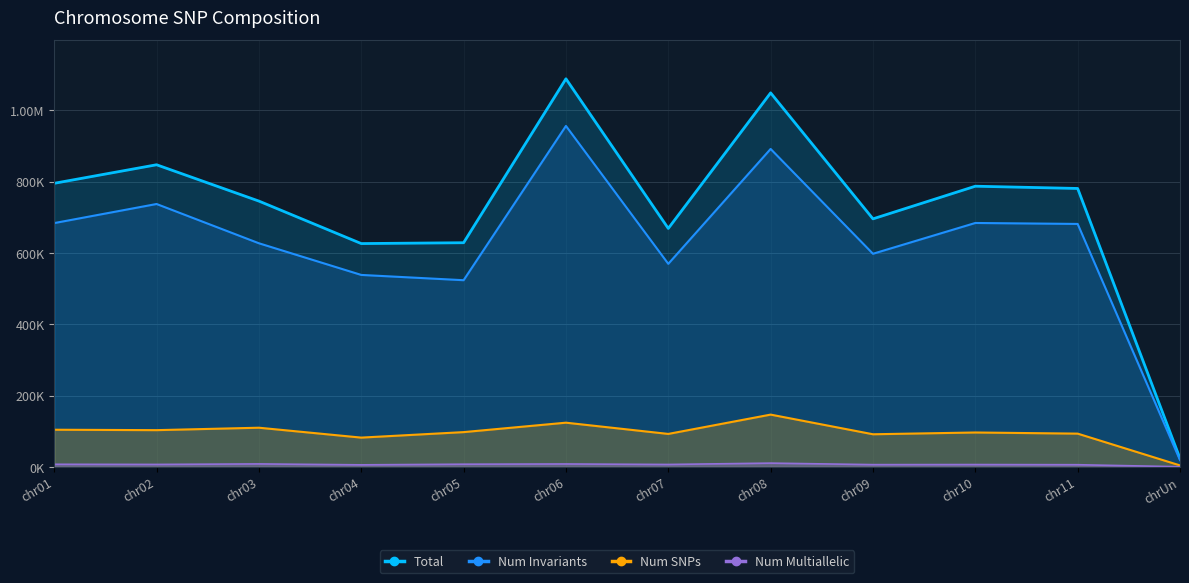

What is the label of the 10th point from the left?

chr10